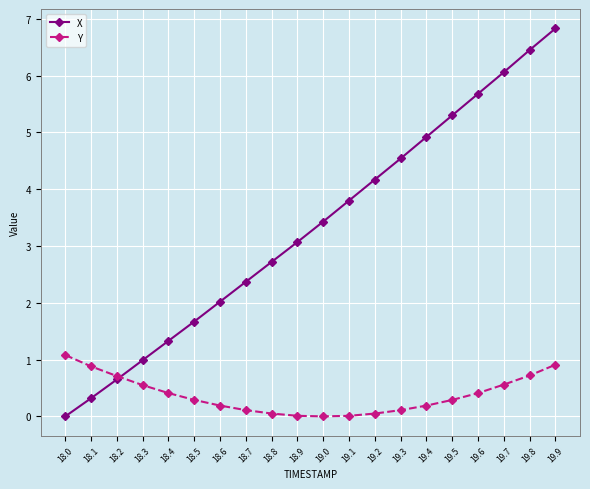

Is this an area chart (filled region under the line)?

No